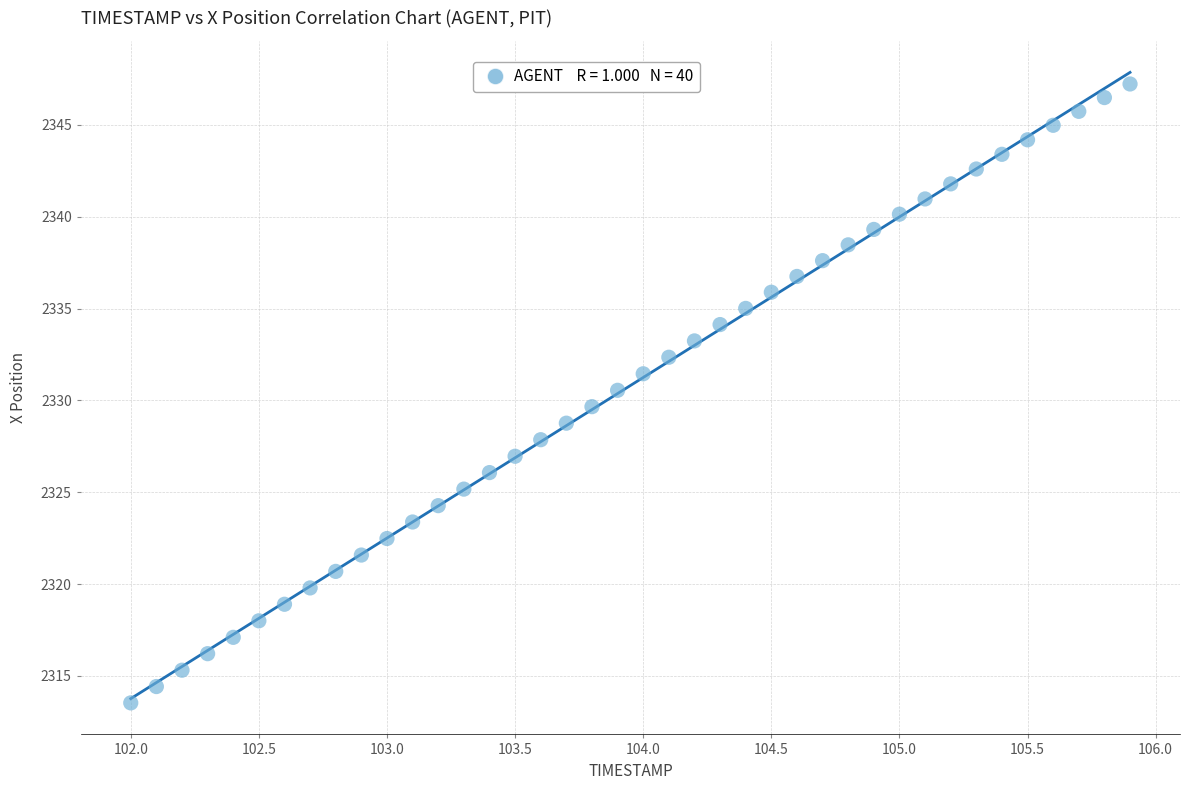

What is the range of X values (max minus min)?

3.9